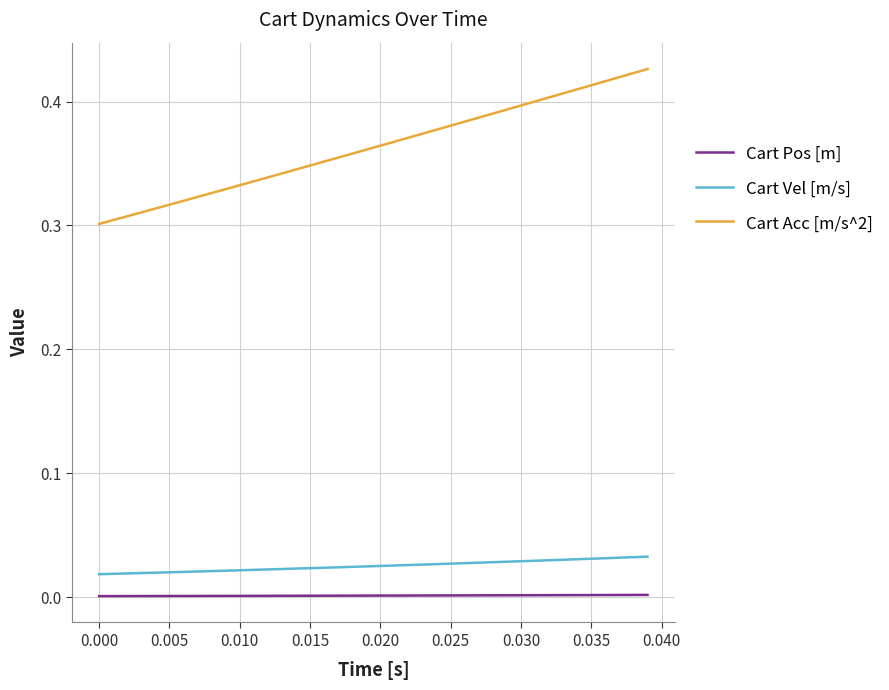

Which series has the largest total across all categories?

Cart Acc [m/s^2]